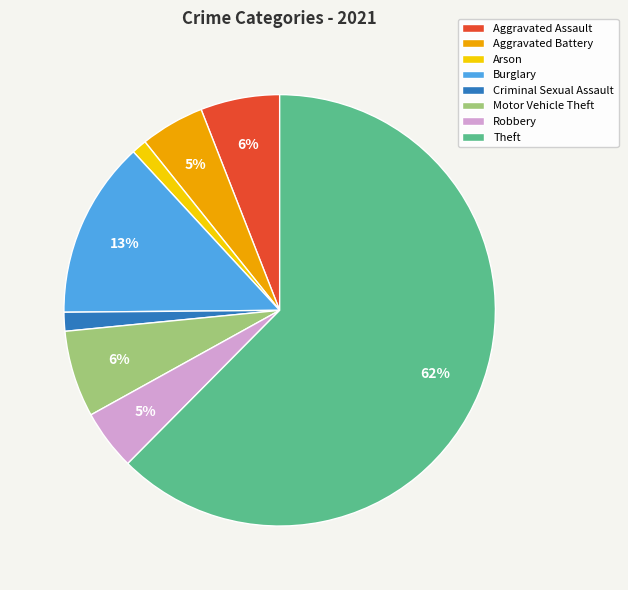

True or false: Arson accounts for 11% of the total.

False